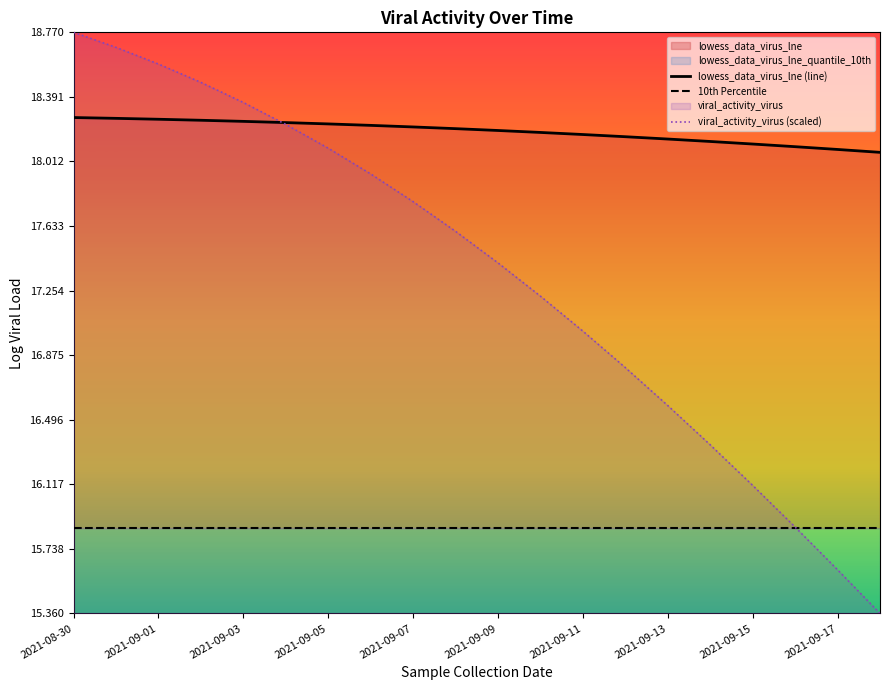

What is the maximum value shown in the chart?

18.8